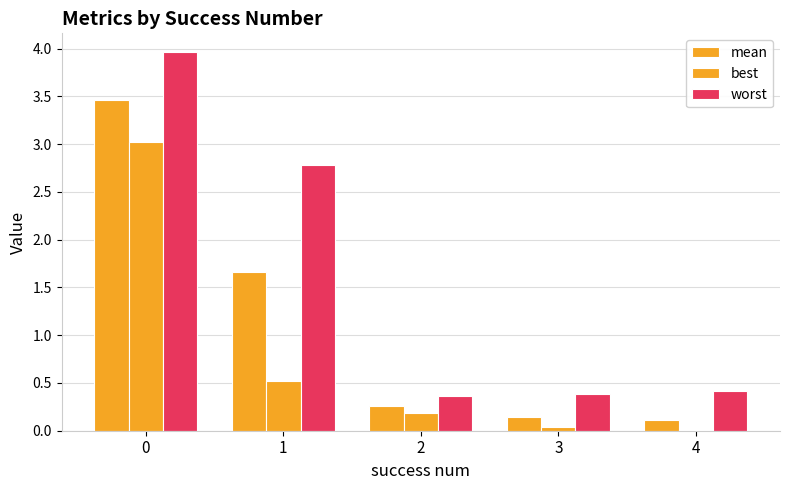

Is it true that worst equals 0.5 at 2?

False